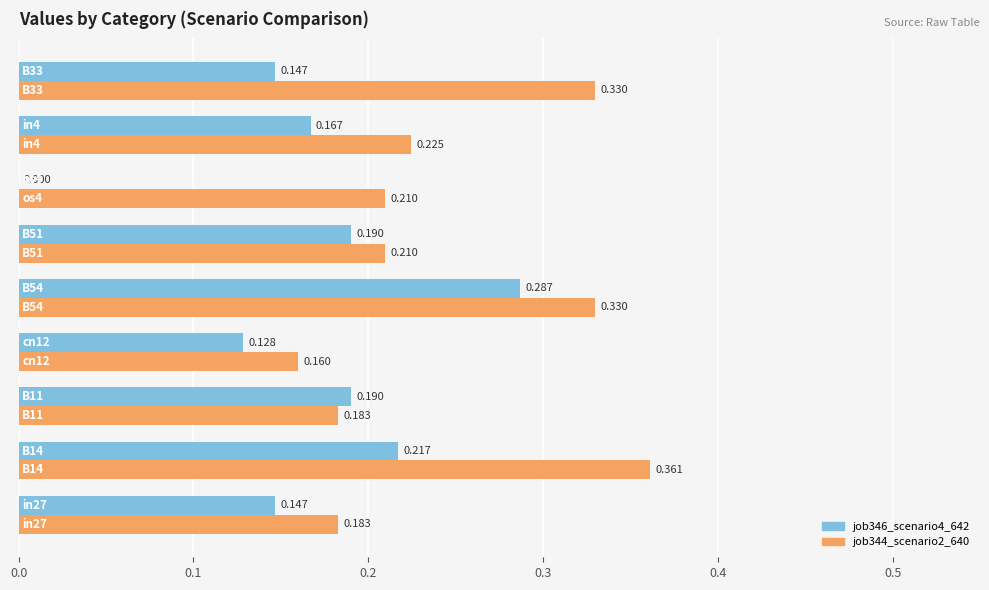

How many values in job346_scenario4_642 are above zero?

8